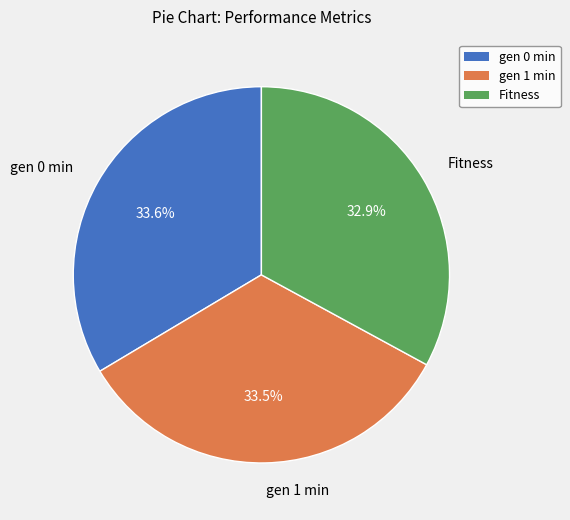

What is the ratio of the value at gen 0 min to the value at Fitness?

1.0